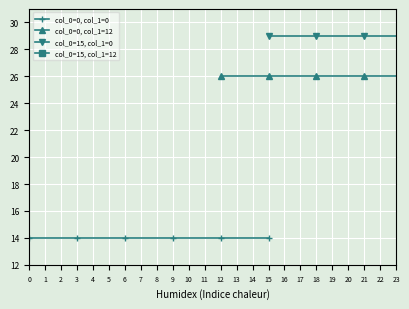

What are all the series names shown in the legend?

col_0=0, col_1=0, col_0=0, col_1=12, col_0=15, col_1=0, col_0=15, col_1=12